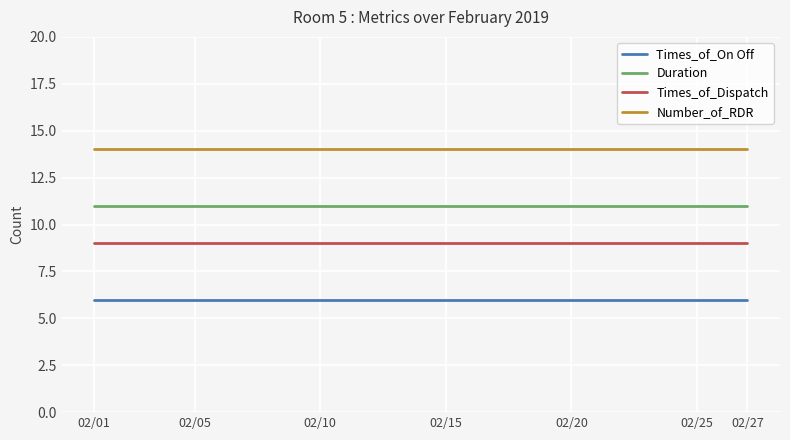

What is the maximum value for Times_of_Dispatch?

9